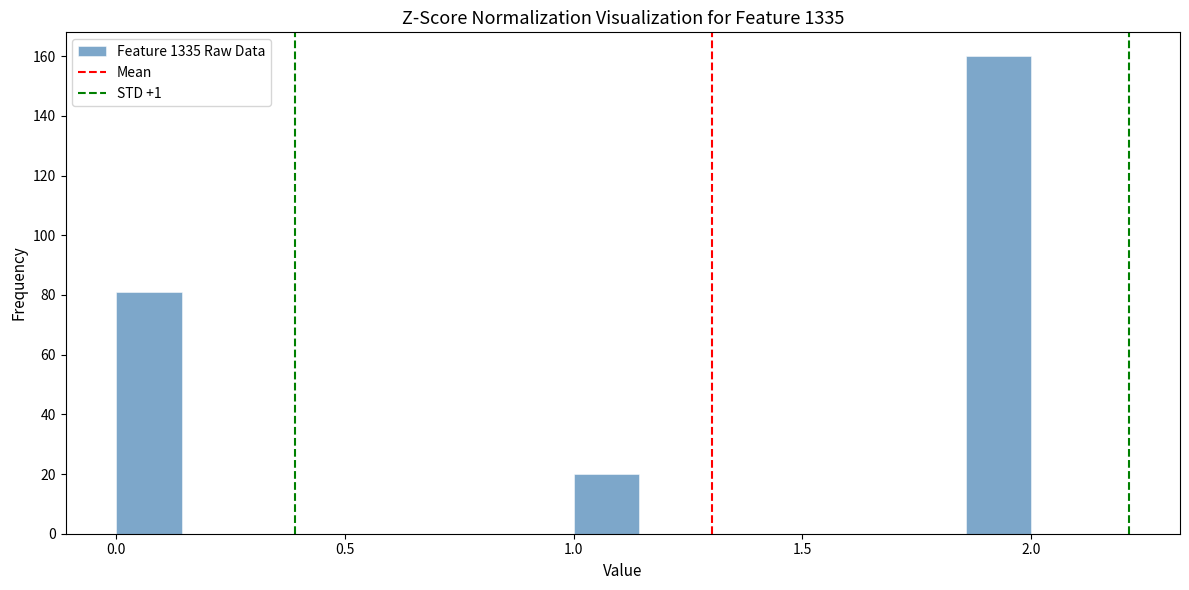

Read against the x-axis, roughly where is the centre of the tallest bar?

1.95